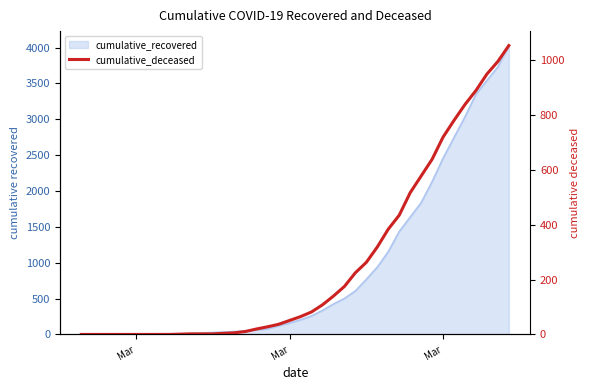

True or false: there are more than 0 points higher than both neighbors.

False